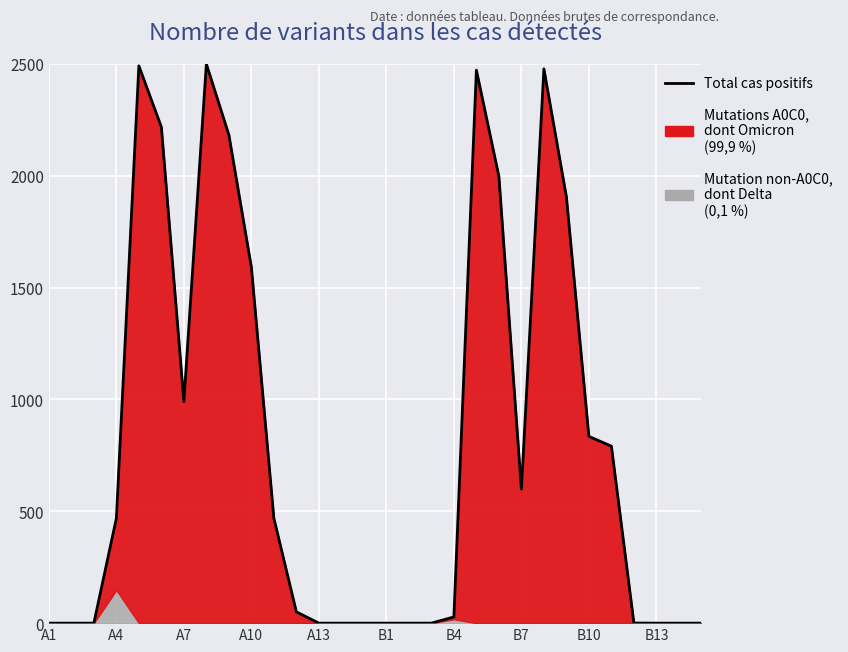

Which label corresponds to the smallest value in the chart?

A1